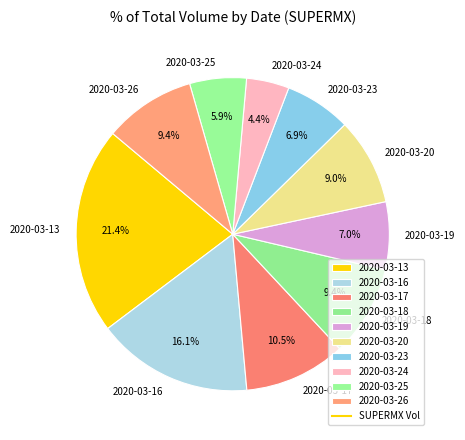

Which has a higher value, 2020-03-17 or 2020-03-13?

2020-03-13